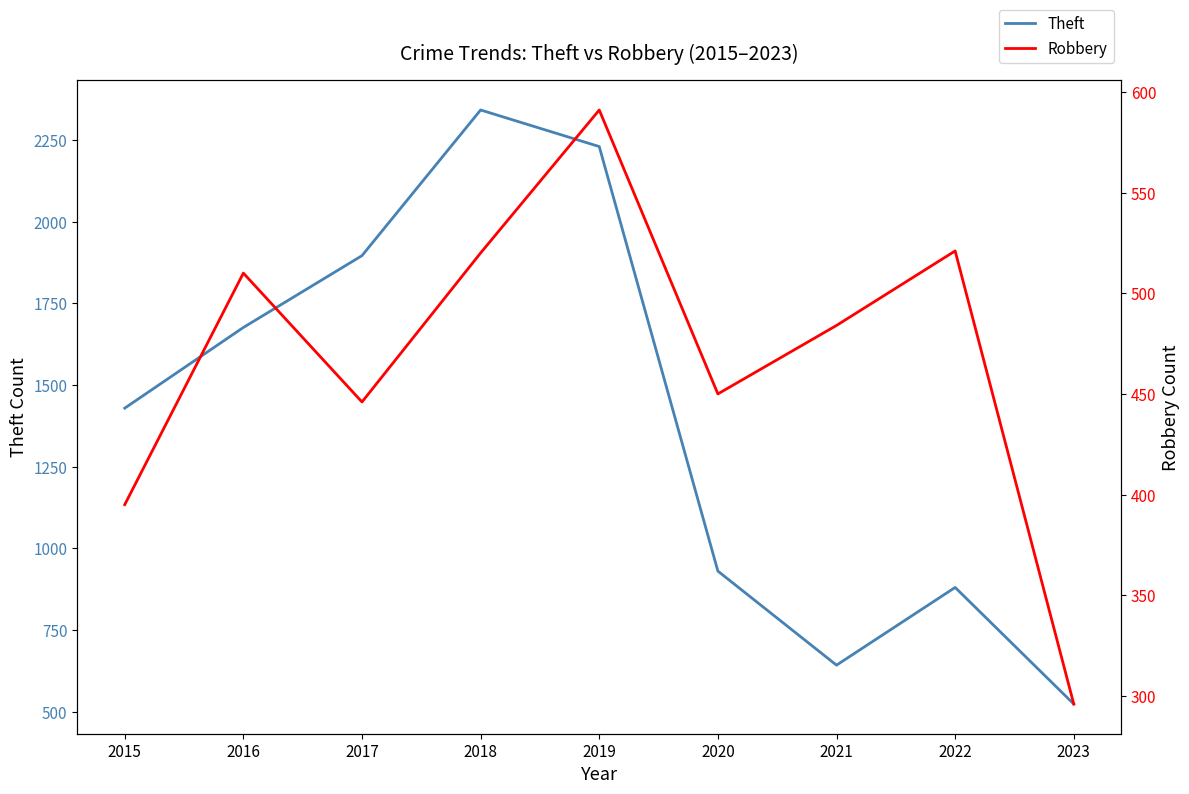

Reading left to right, transcribe all the data shown in this chart.

Theft: 2015=1429	2016=1676	2017=1896	2018=2342	2019=2230	2020=930	2021=642	2022=880	2023=523
Robbery: 2015=395	2016=510	2017=446	2018=520	2019=591	2020=450	2021=484	2022=521	2023=296